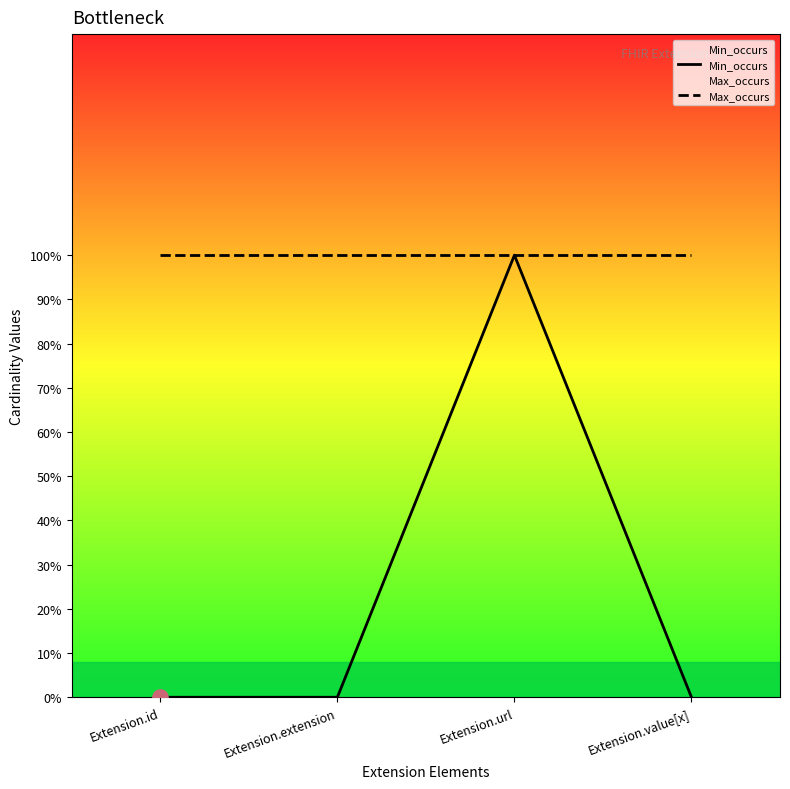

Which series has the largest Y range (max minus min)?

Min_occurs